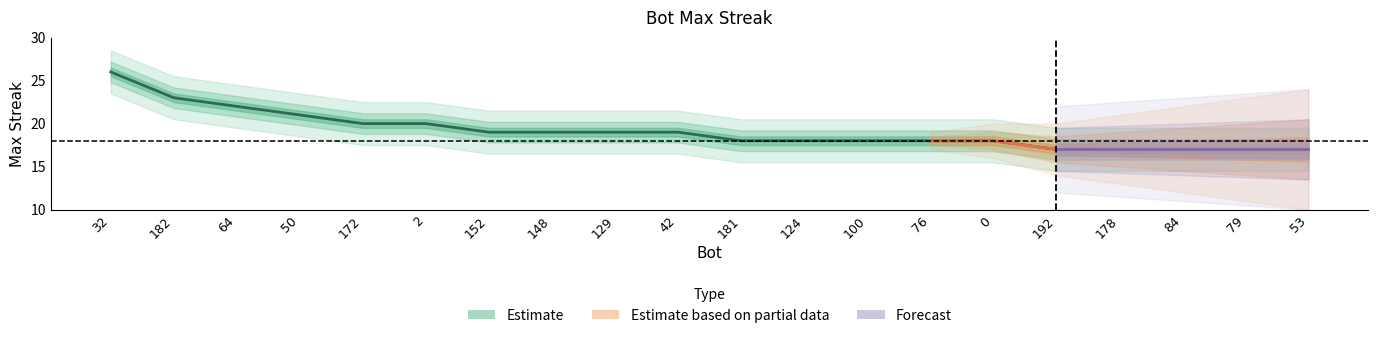

Does the chart have visible grid lines?

No